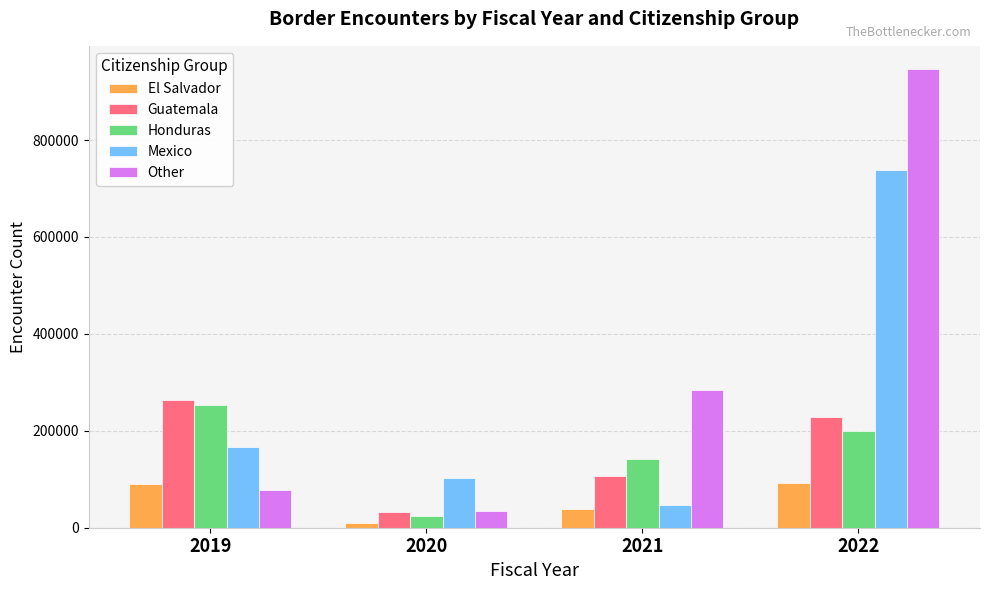

What is the total value across all series at 2019?

851508